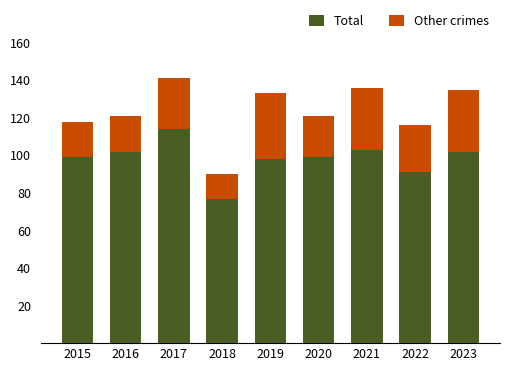

How many data points does each series have?

9